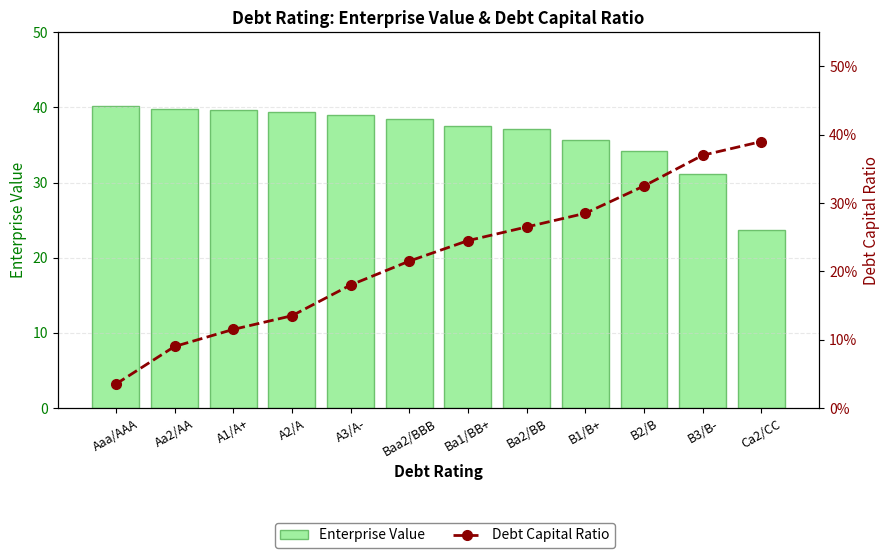

Is the value of Debt Capital Ratio at Aa2/AA greater than the value of Enterprise Value at Aaa/AAA?

No